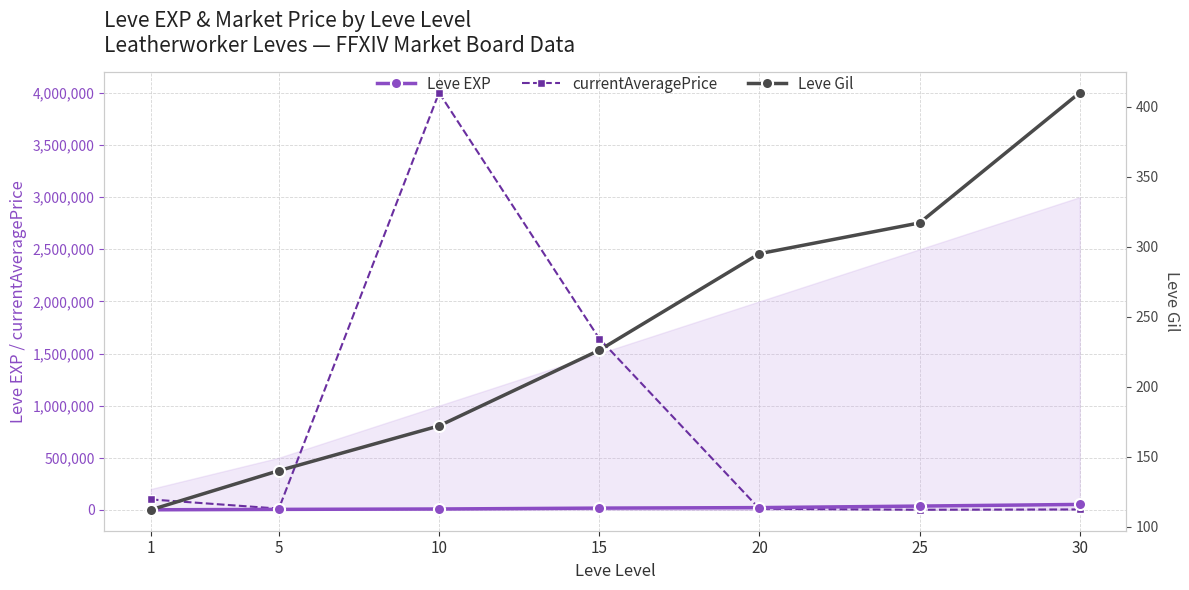

True or false: Leve Gil has a value of 226.0 at 15.

True